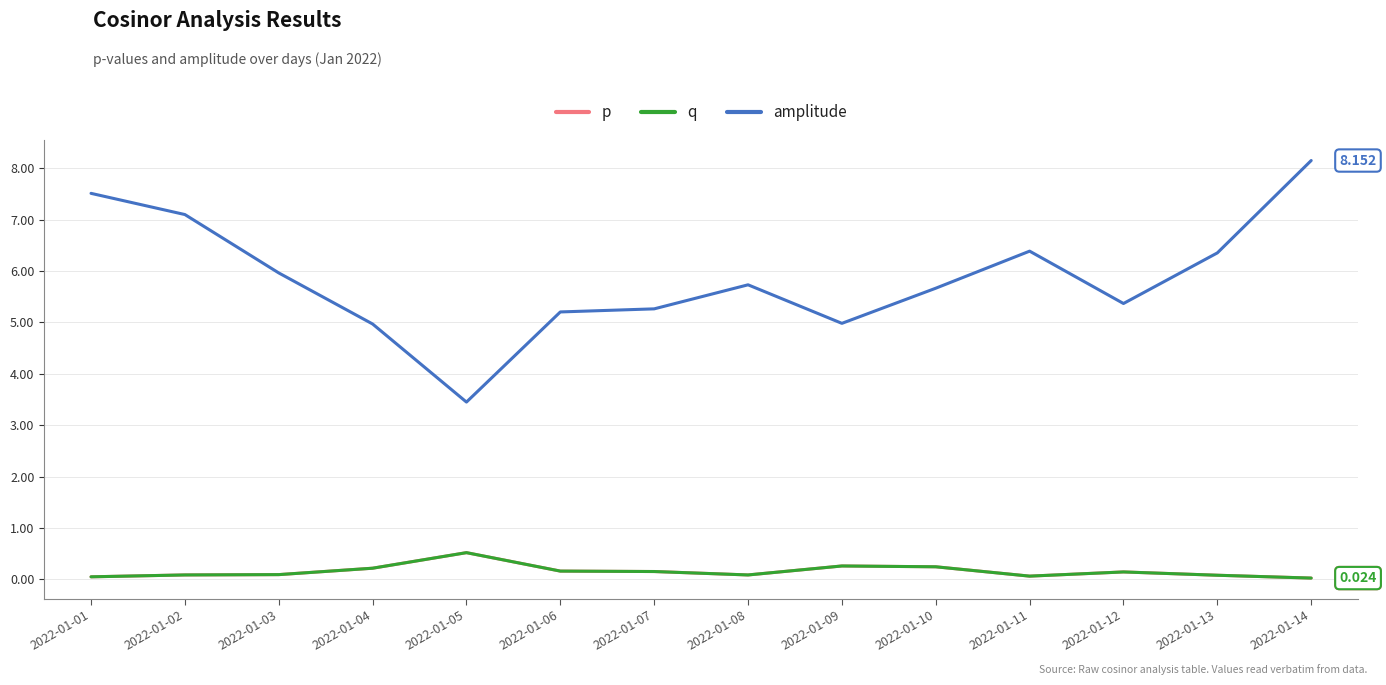

What is the total value across all series at 2022-01-07?

5.6